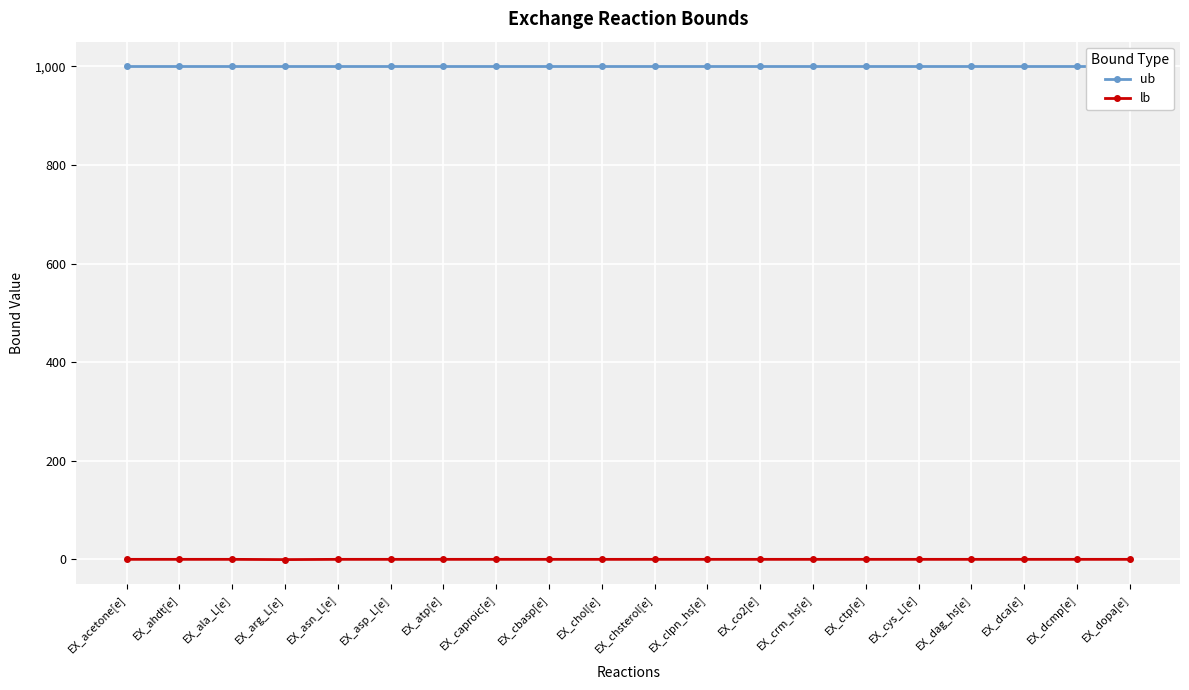

Reading left to right, extract all data points from this chart.

ub: 1000.0	1000.0	1000.0	1000.0	1000.0	1000.0	1000.0	1000.0	1000.0	1000.0	1000.0	1000.0	1000.0	1000.0	1000.0	1000.0	1000.0	1000.0	1000.0	1000.0
lb: 0.0	0.0	0.0	-0.5	0.0	0.0	0.0	0.0	0.0	-0.0	0.0	0.0	0.0	0.0	0.0	0.0	0.0	0.0	0.0	0.0